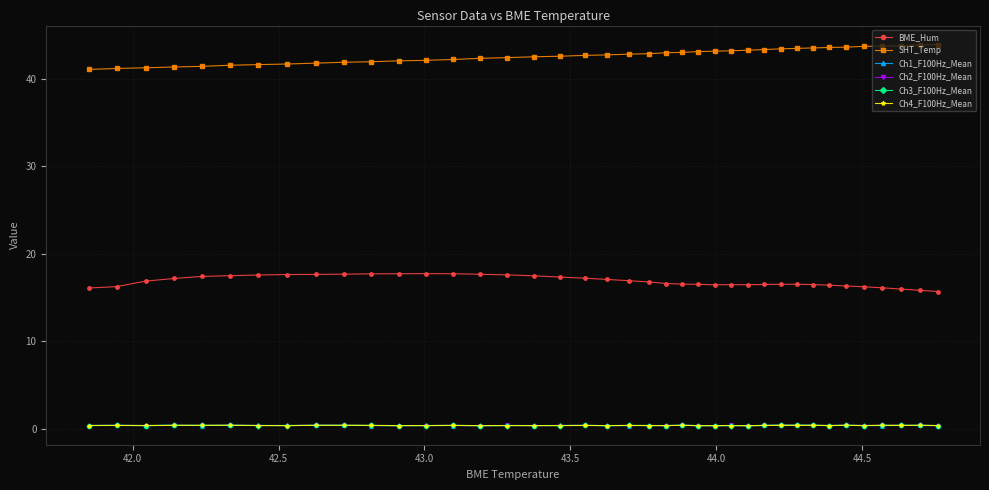

How many series are shown in this chart?

6